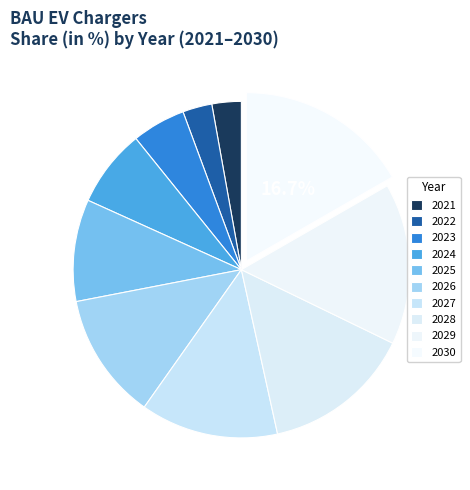

To the nearest percent, what percentage of the pie is 2021?

3%